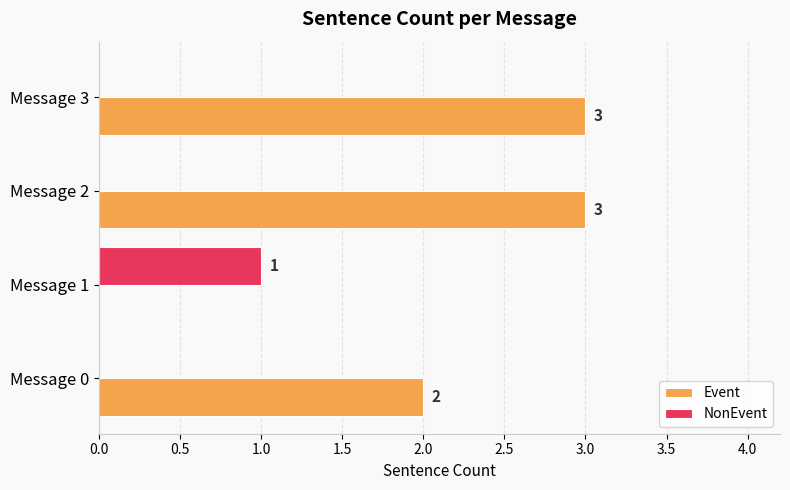

What is the maximum value shown in the chart?

3